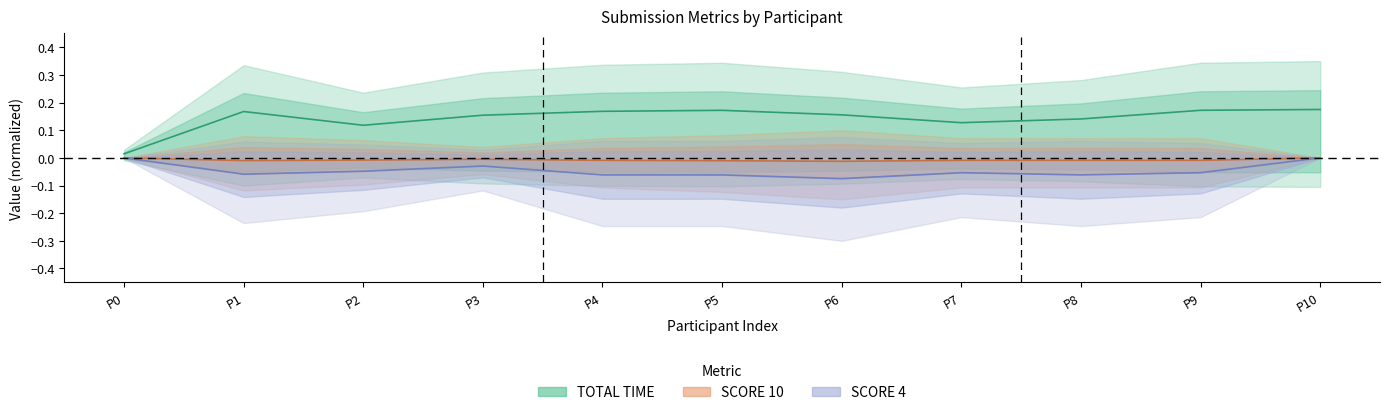

Does the chart display data point markers on the line(s)?

No